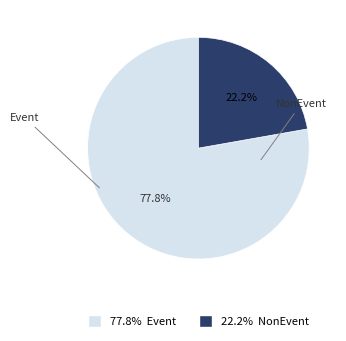

Count the number of slices in the pie.

2